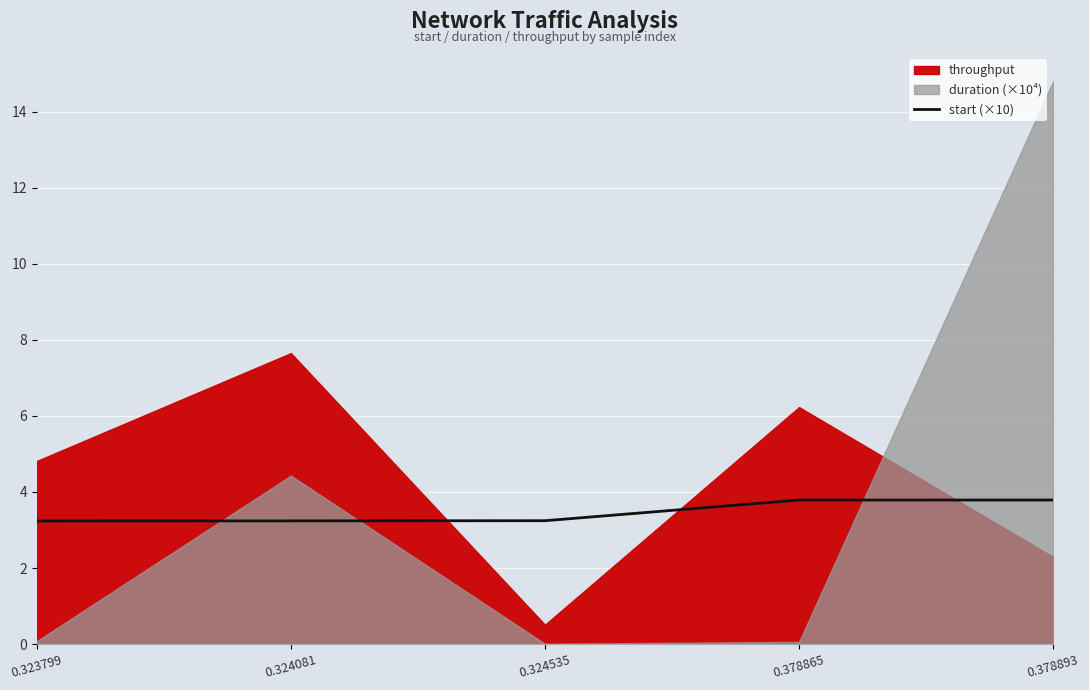

Is it true that start (×10) equals 0.7 at 0.324081?

False